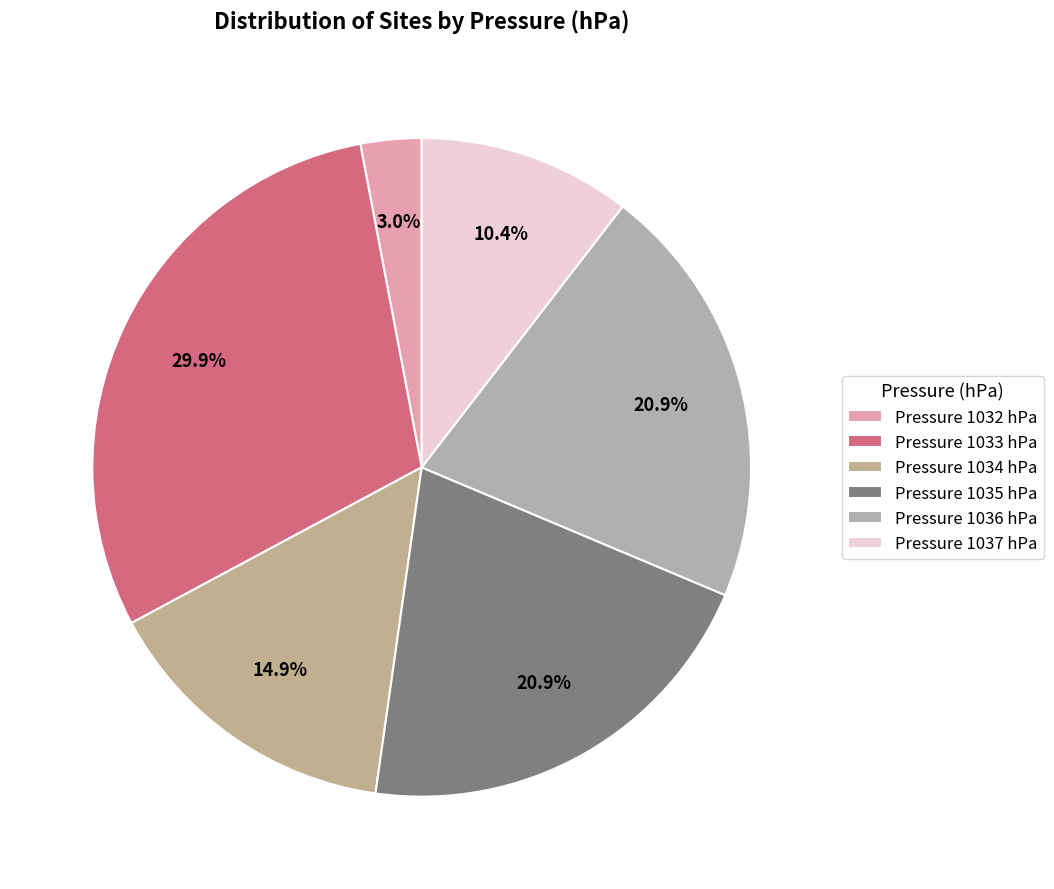

Which category has the biggest portion of the pie?

Pressure 1033 hPa